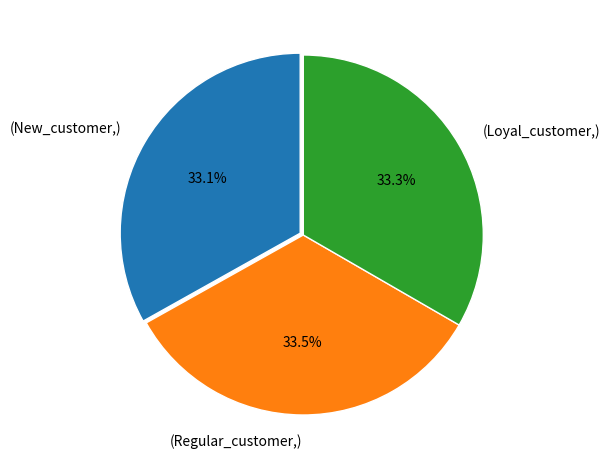

Is there any slice that represents more than half of the pie?

No